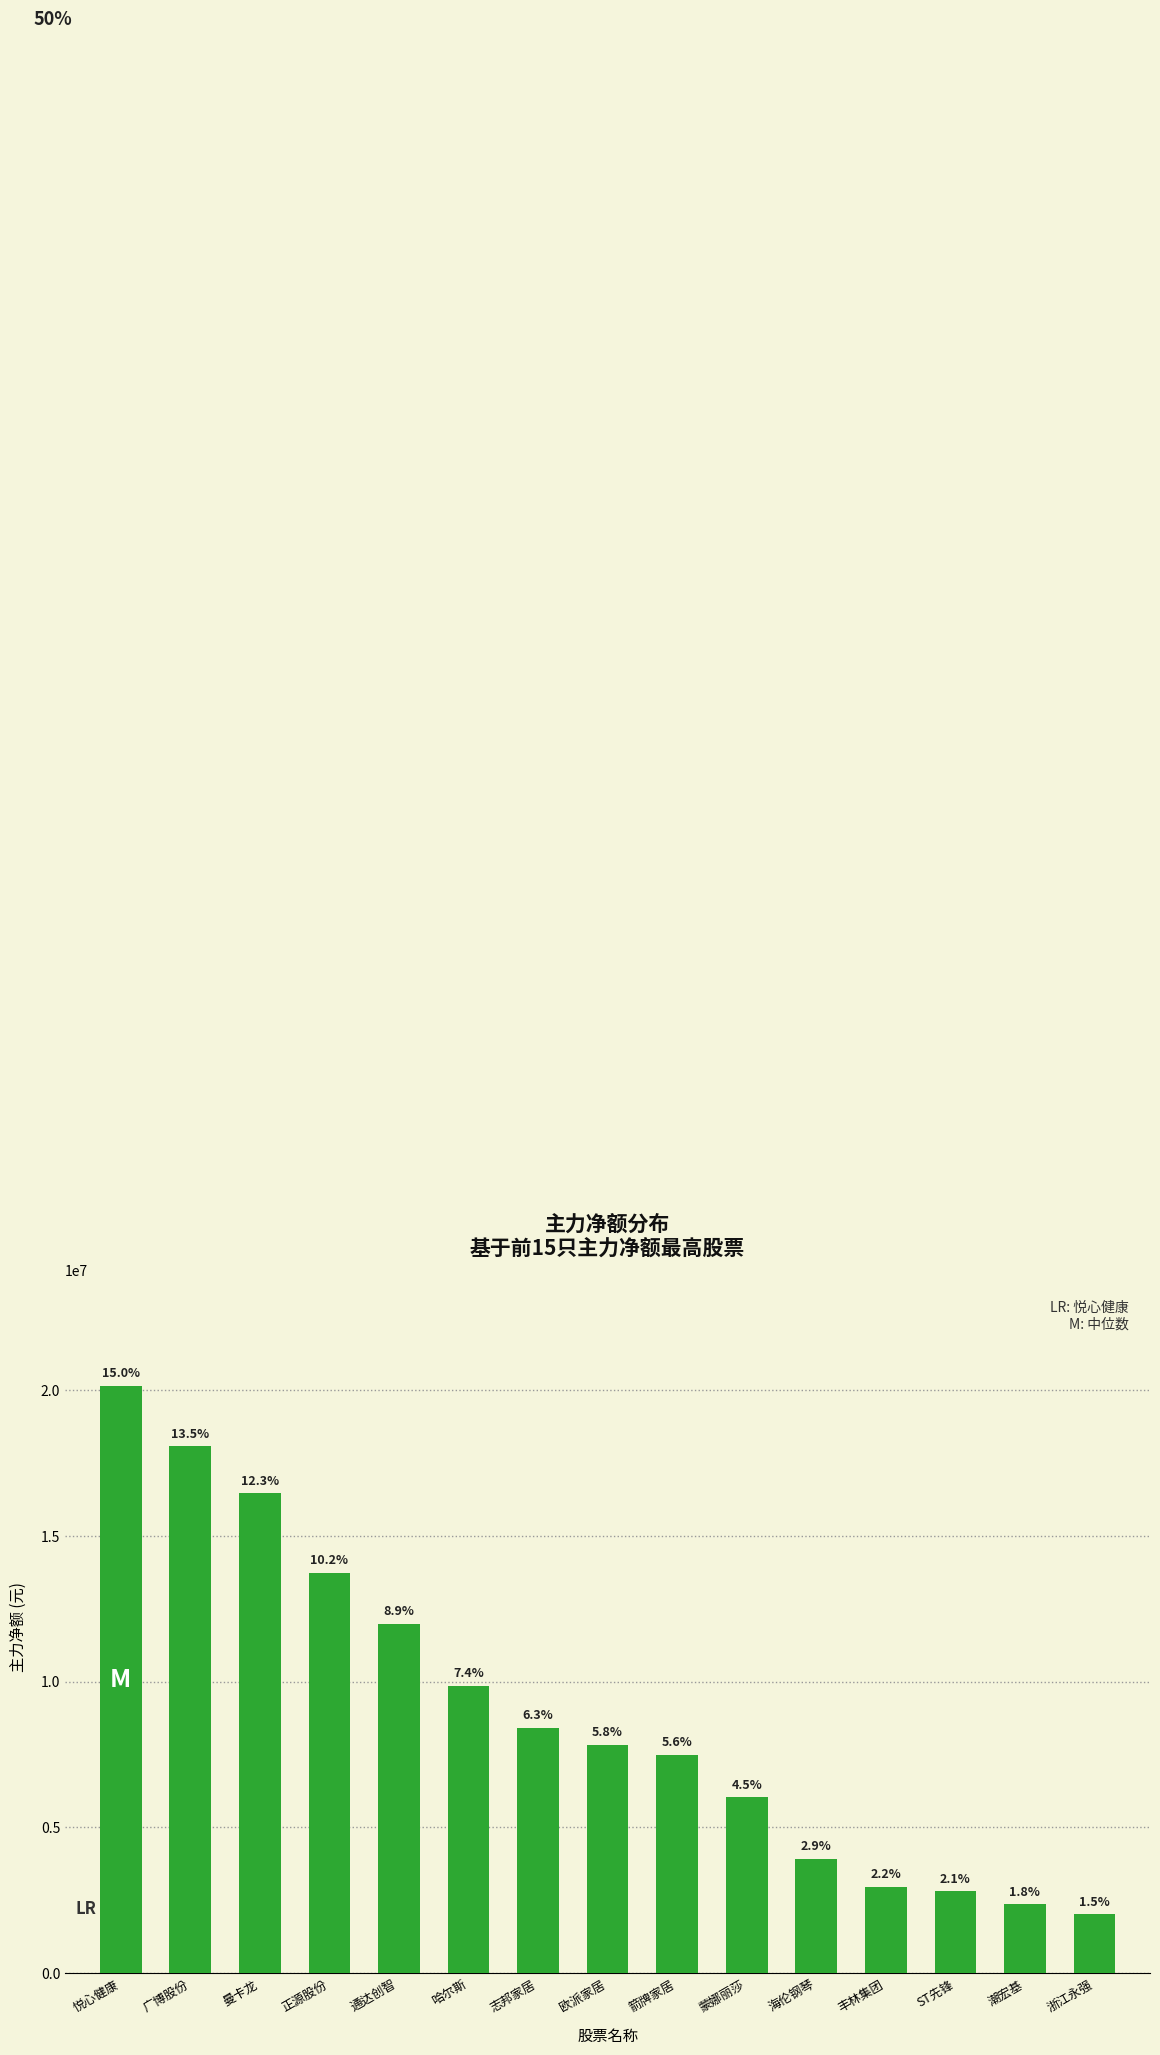

What is the difference between the values at 海伦钢琴 and 悦心健康?

16230855